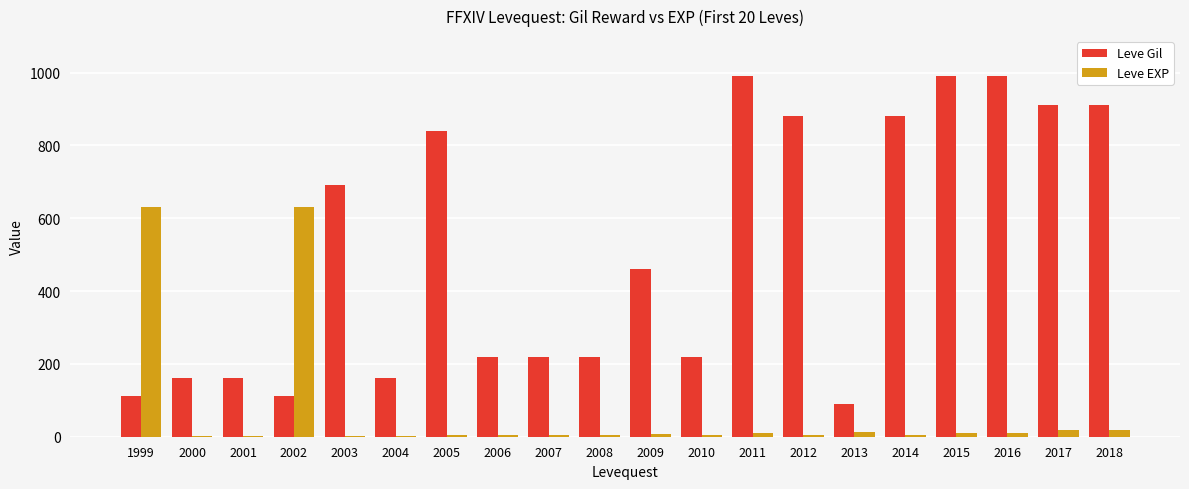

Where does the Leve Gil series first go above 460?

2003